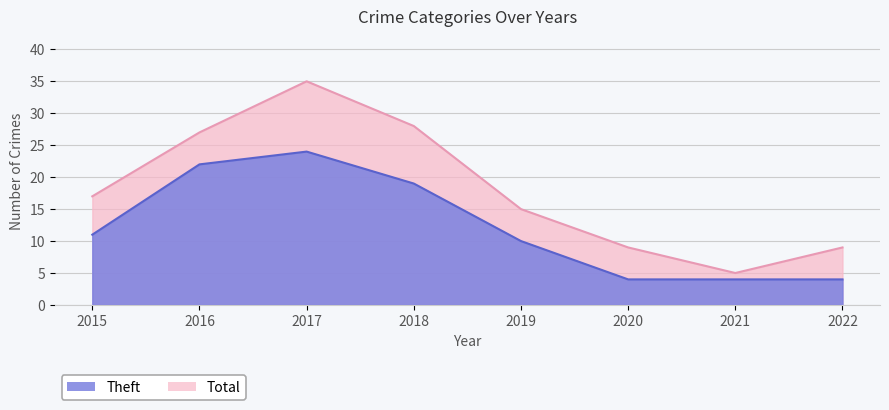

Is it true that Total equals 5 at 2021?

True